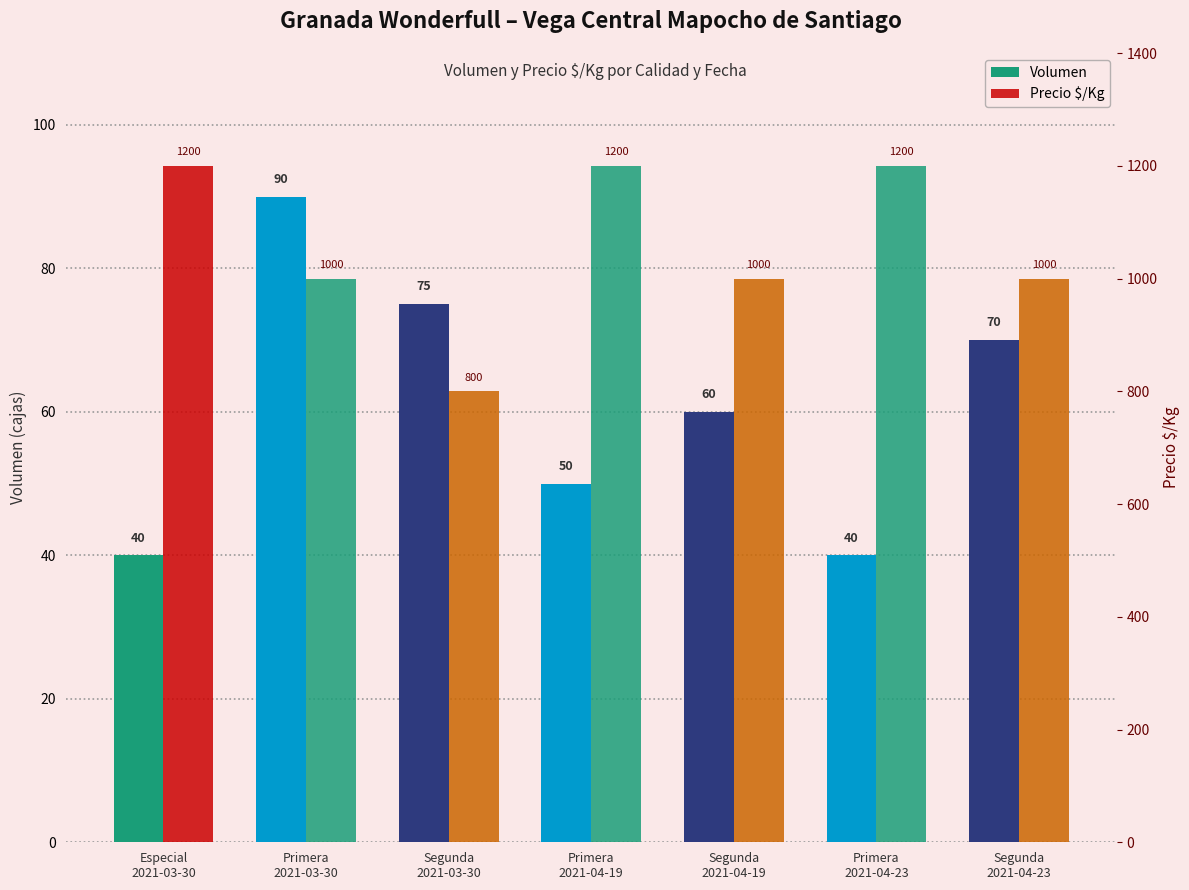

Between Segunda
2021-03-30 and Primera
2021-03-30, which is larger?

Primera
2021-03-30